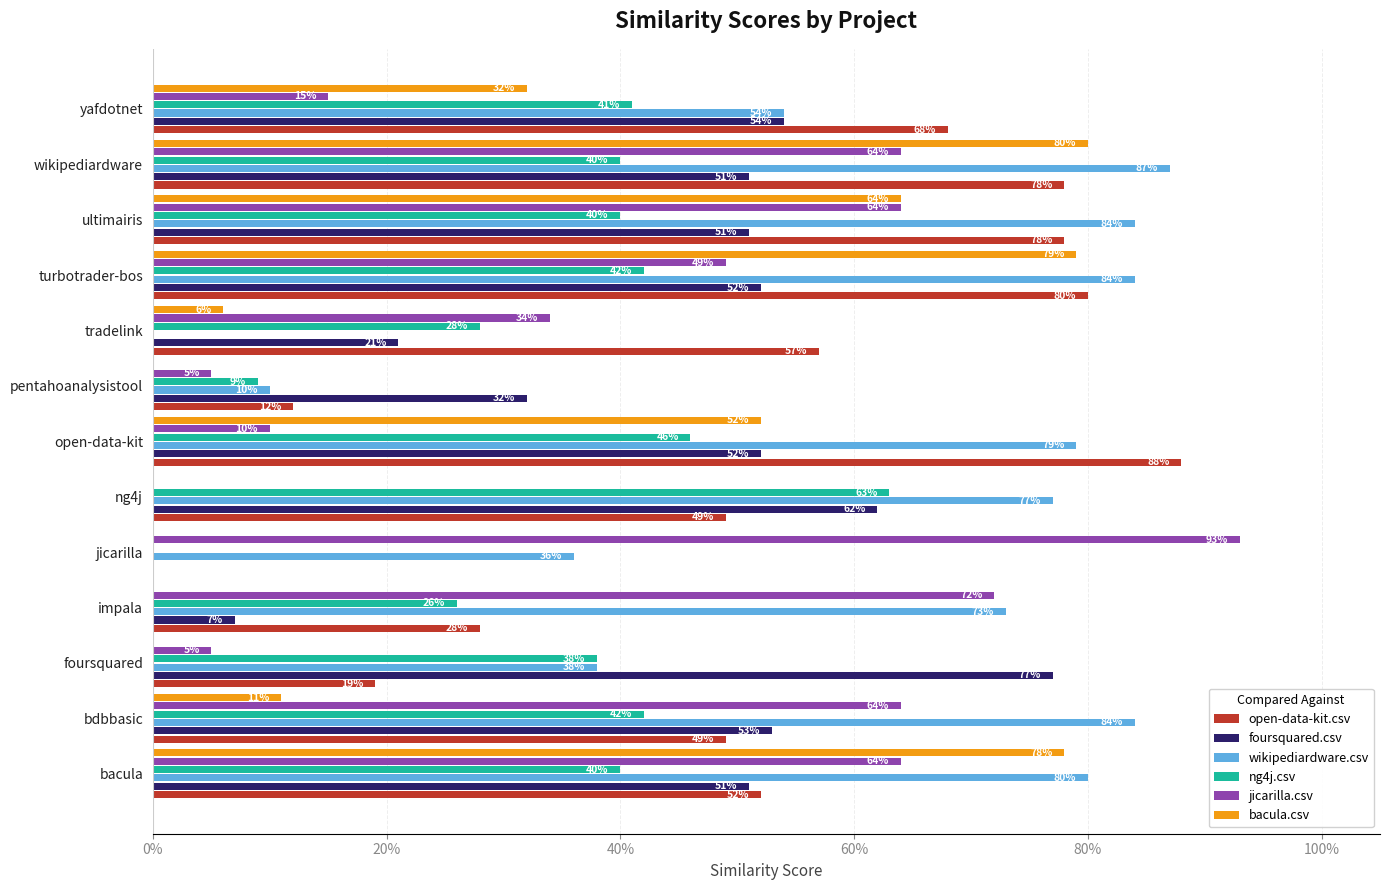

At how many categories does at least one series exceed 0?

13